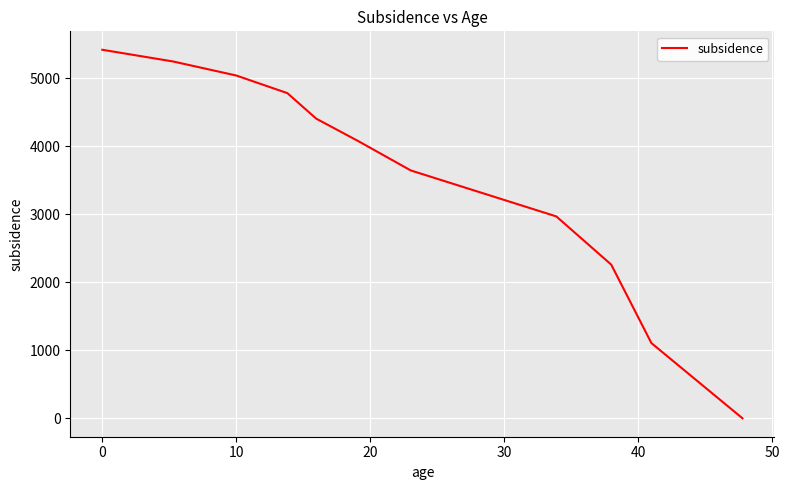

What is the maximum value shown in the chart?

5420.8